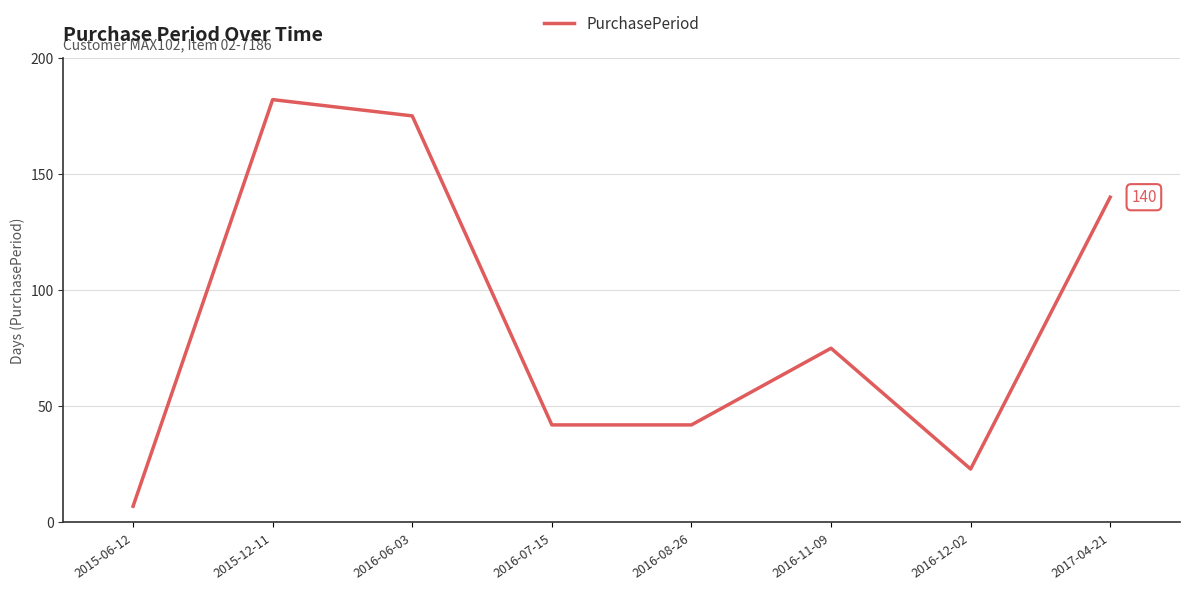

At which category does the data reach its first local peak?

2015-12-11